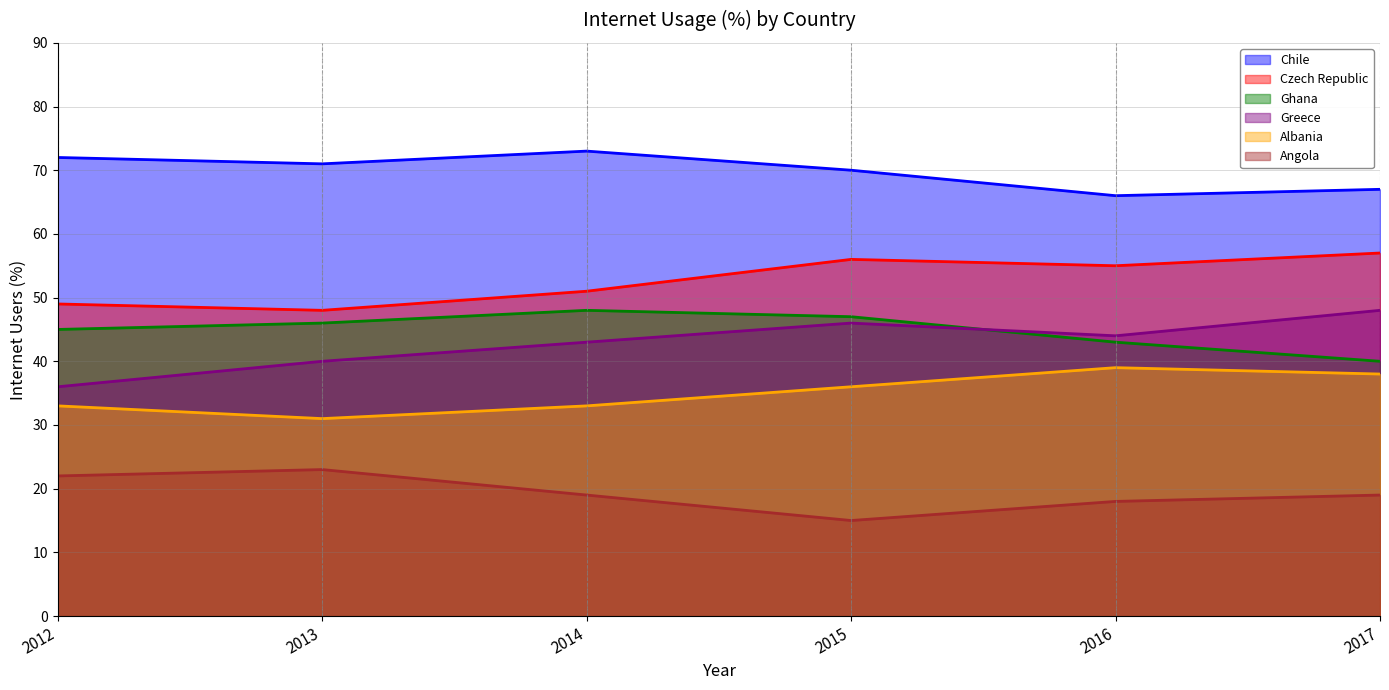

True or false: Greece has a value of 46 at 2015.

True